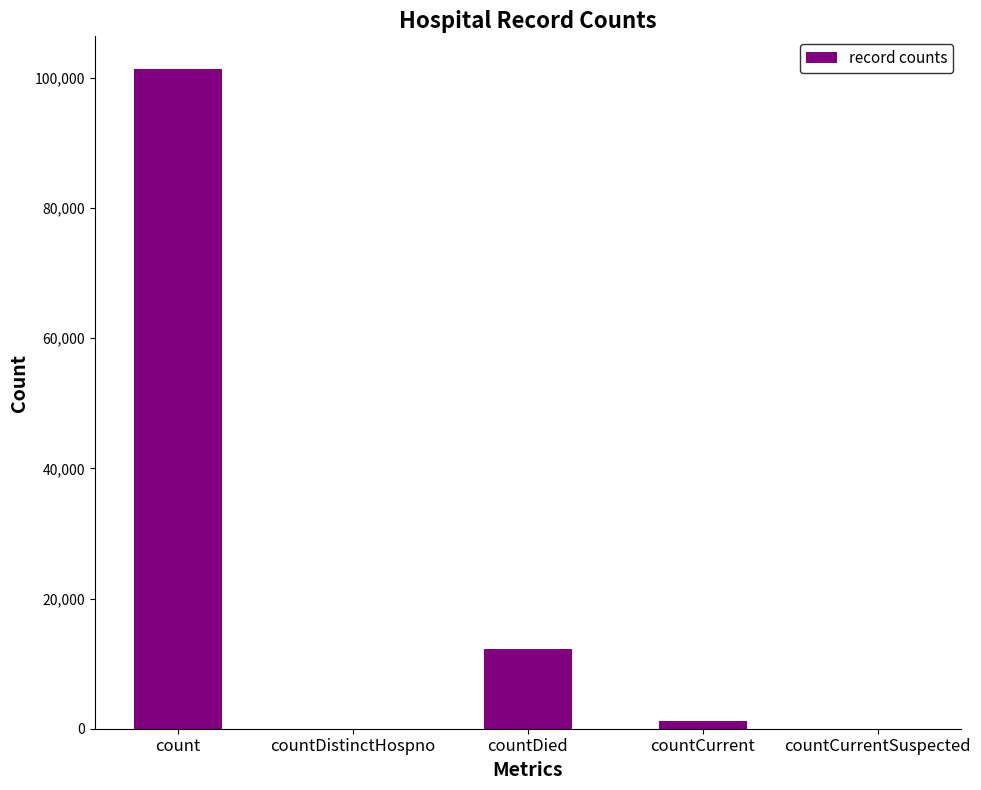

Where does the data first go above 1262?

count